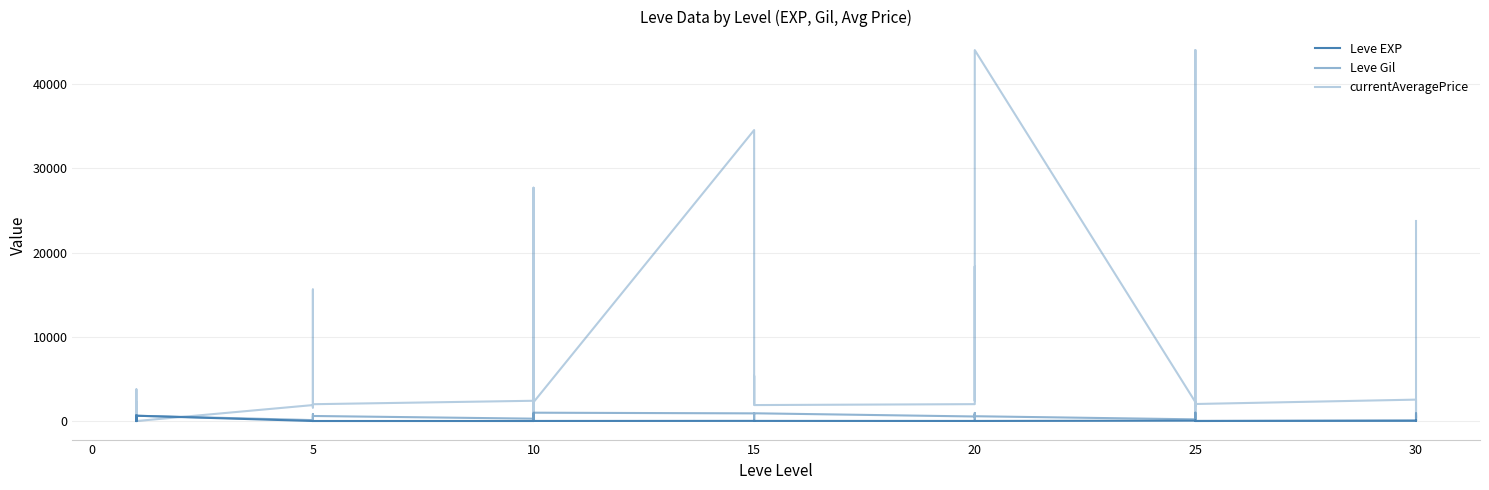

Which series has the largest total across all categories?

currentAveragePrice